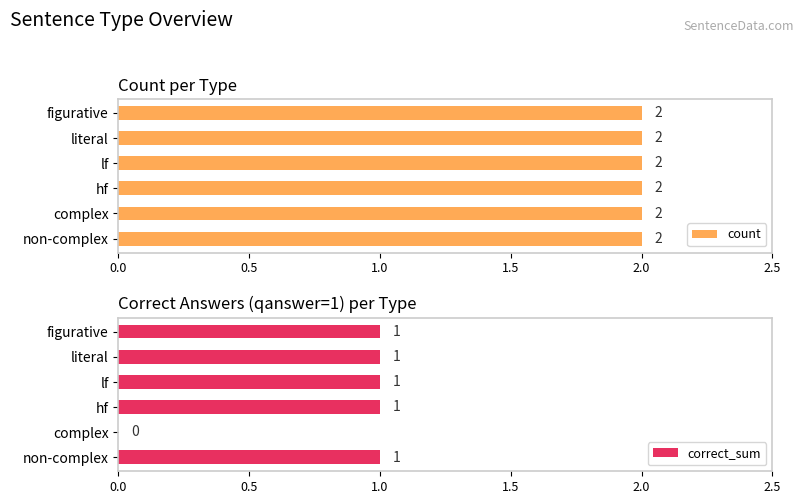

True or false: correct_sum has a value of 0.6 at complex.

False